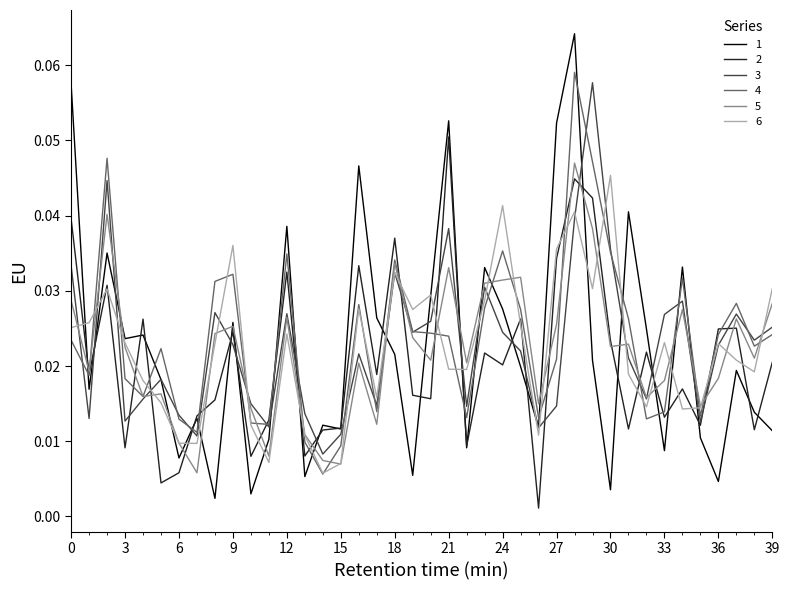

Which series has the largest range (max minus min)?

1